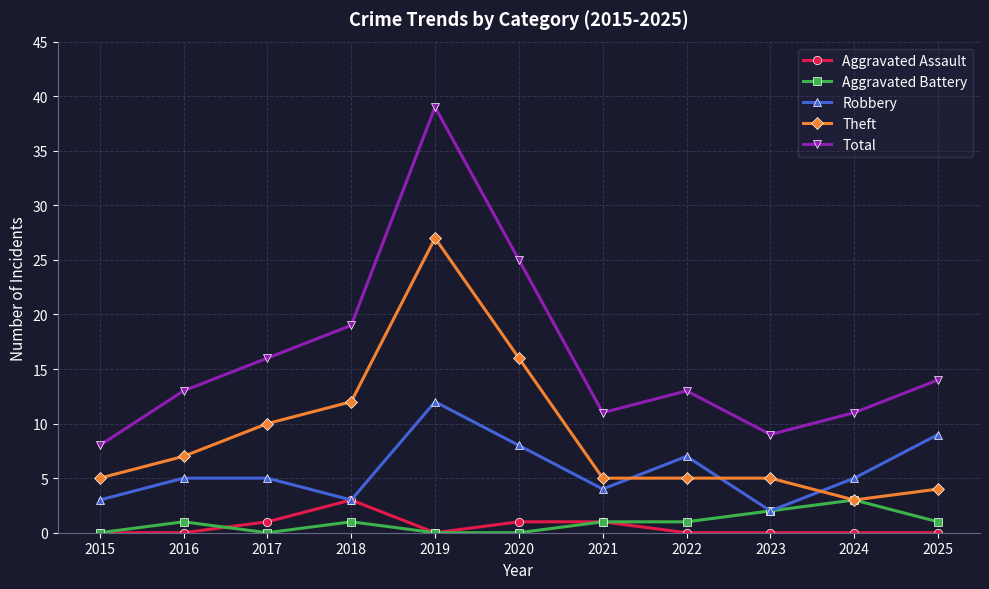

At how many categories does at least one series exceed 24?

2